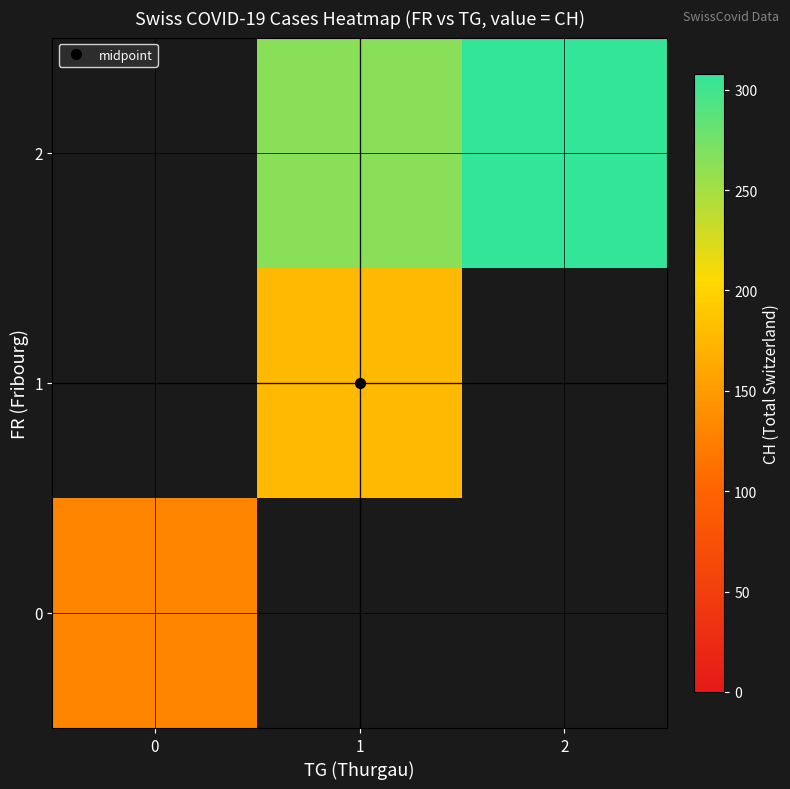

List the series in order of their peak value, highest first.

row_0, row_1, row_2